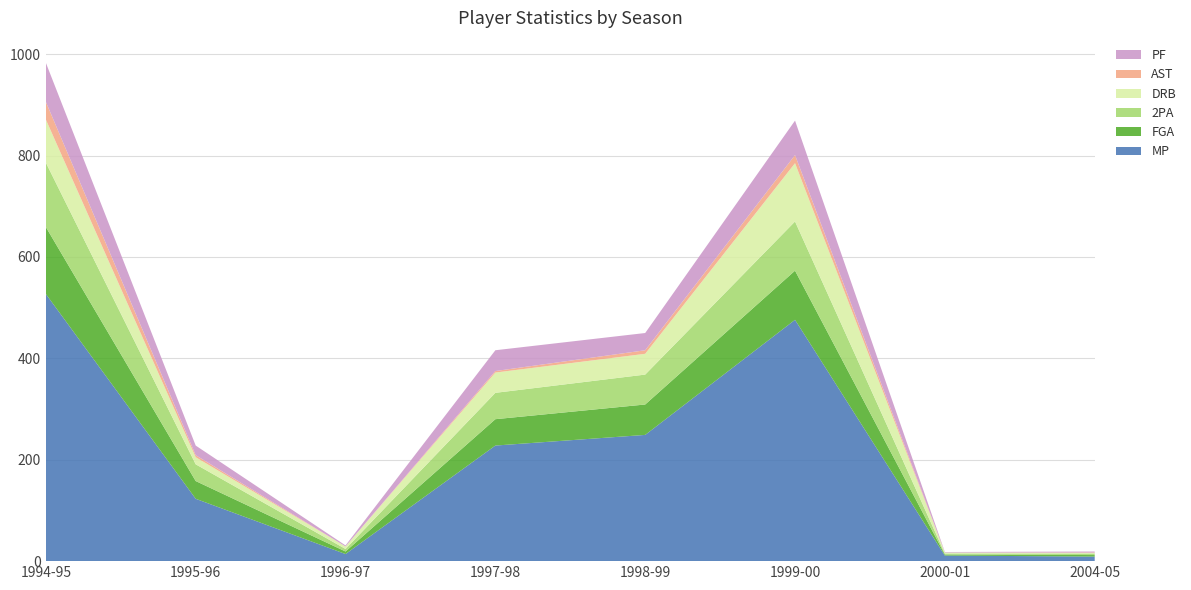

Reading left to right, what are all the values shown in this chart?

MP: 527	123	14	228	249	476	11	9
FGA: 132	35	5	52	60	97	2	3
2PA: 127	33	5	52	59	97	2	3
DRB: 85	14	5	40	41	115	2	1
AST: 35	4	0	3	7	16	0	1
PF: 77	19	2	41	34	68	1	2